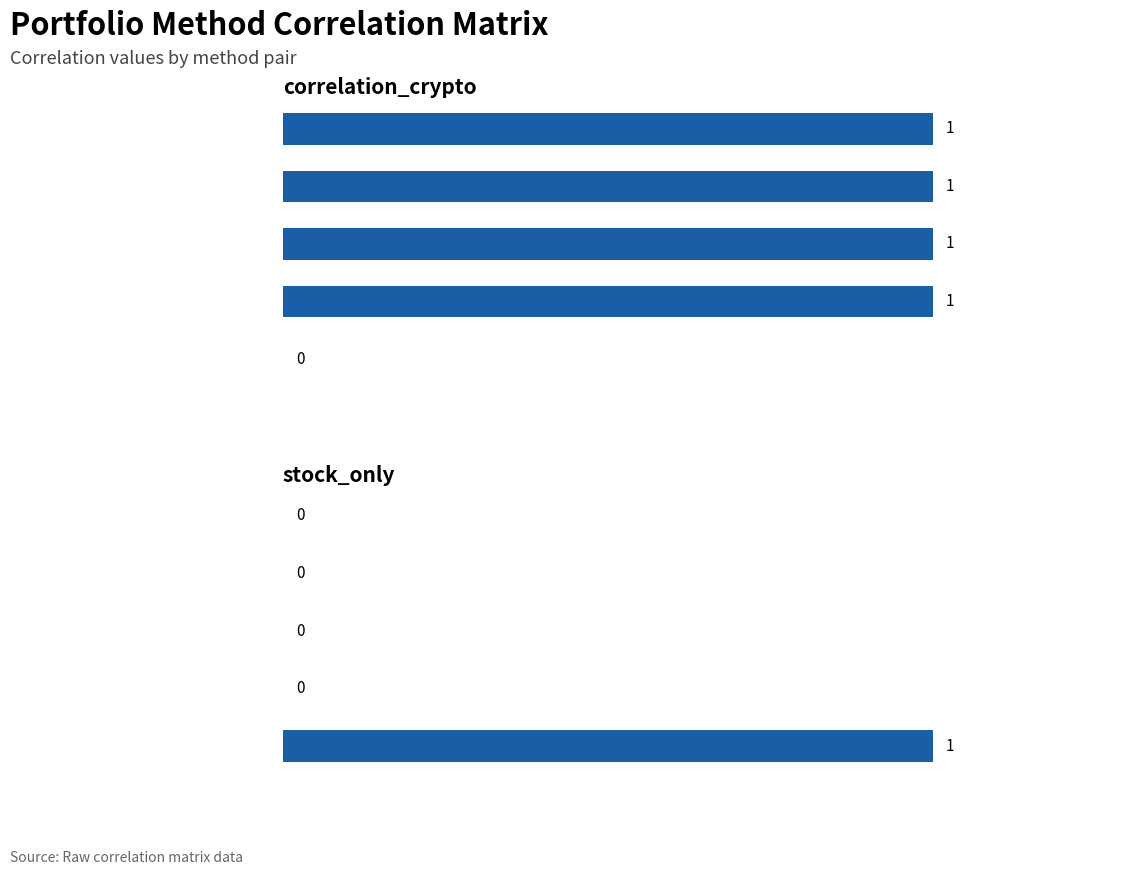

The value of stock_only at stock_only is 2. True or false?

False